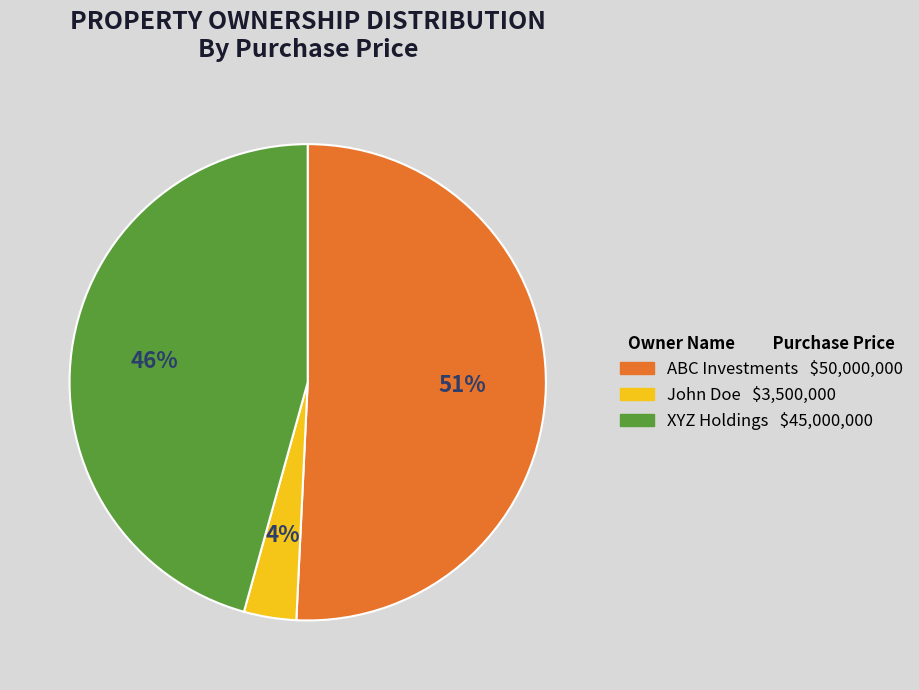

Is ABC Investments the majority of the pie?

Yes